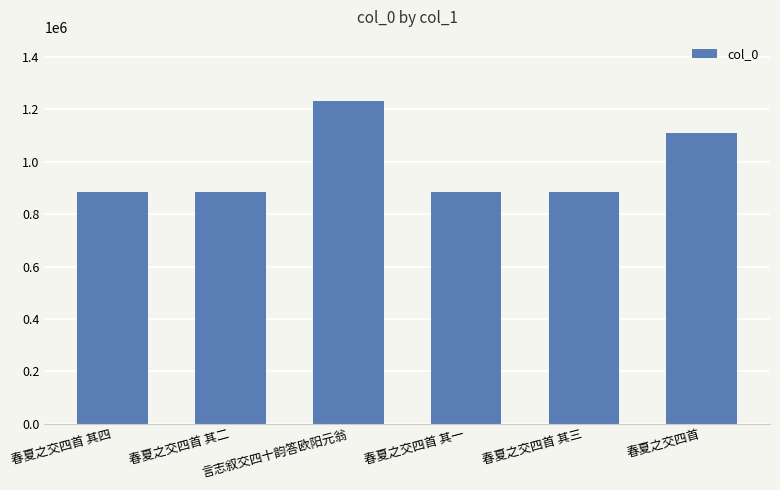

How many bars are there in total?

6